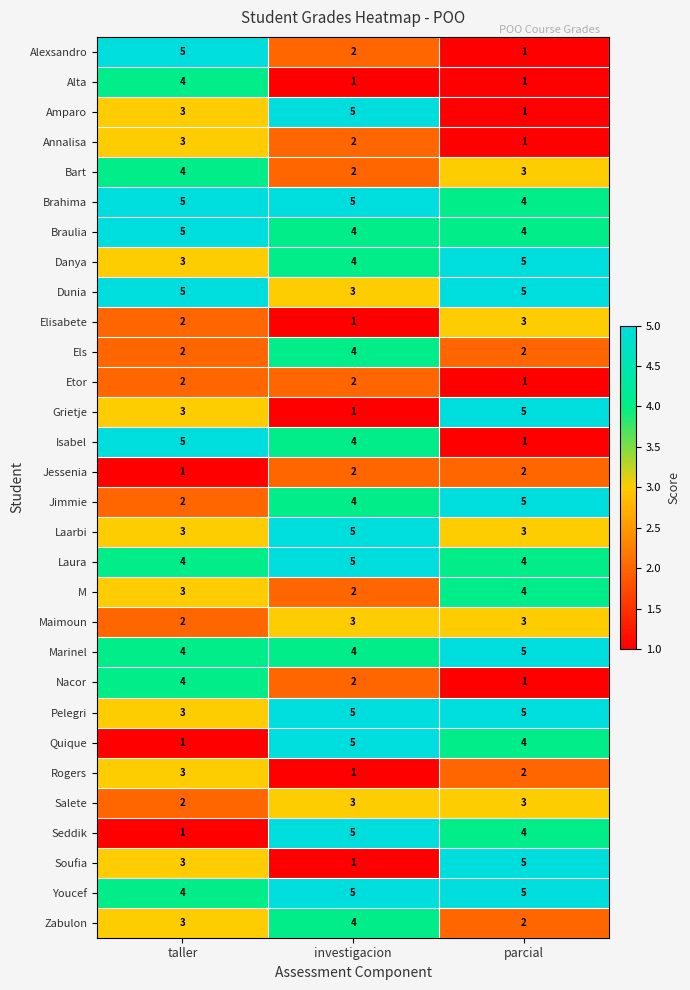

True or false: Pelegri has a value of 5 at parcial.

True